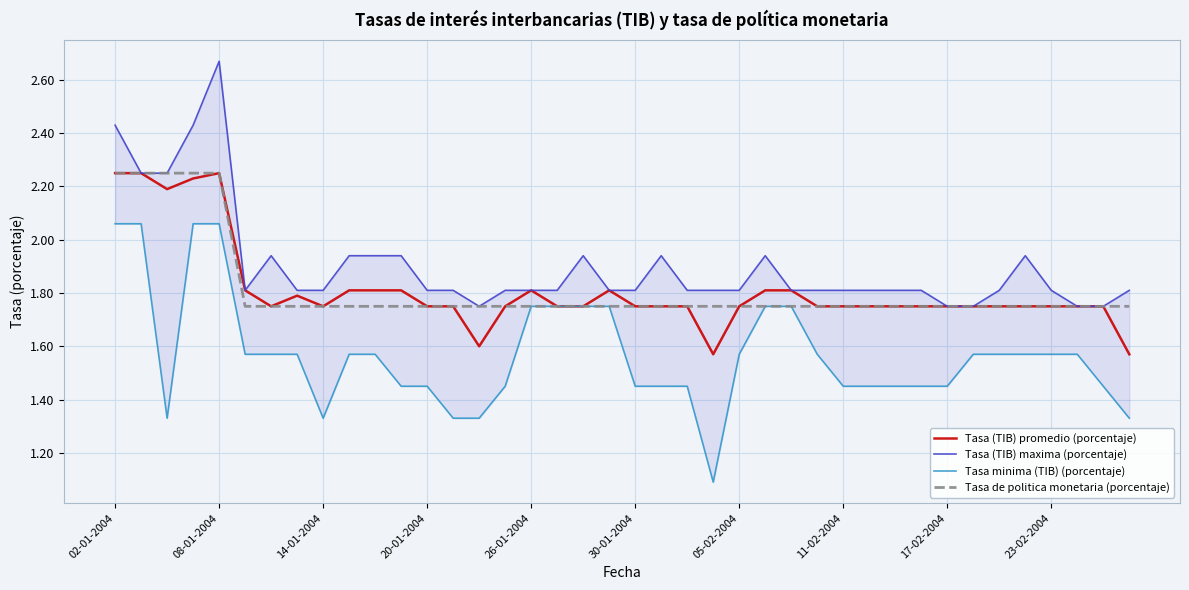

At which label does Tasa de politica monetaria (porcentaje) reach its minimum?

30-01-2004